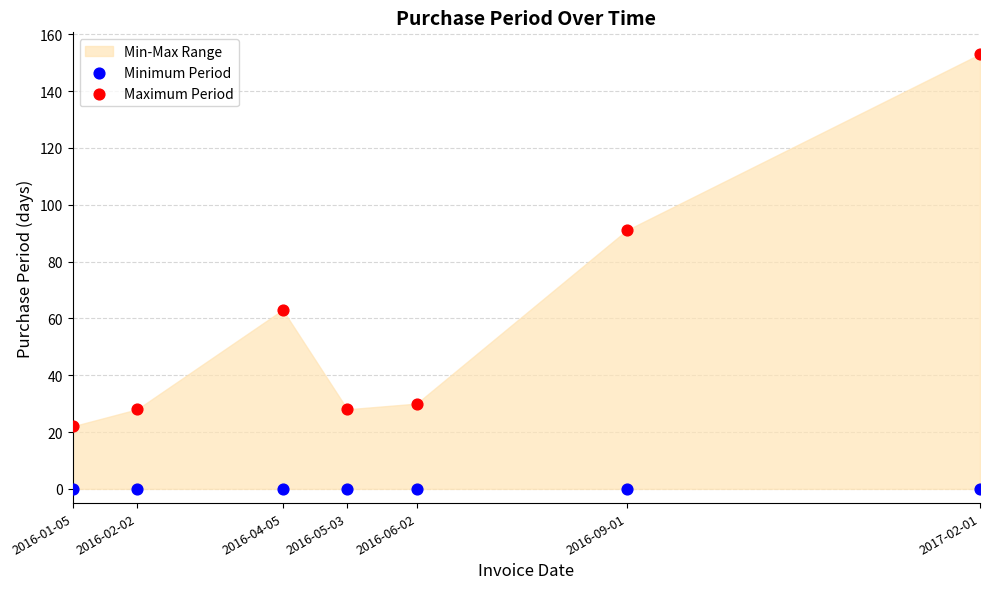

Across all series, what Y value is closest to 76?

63